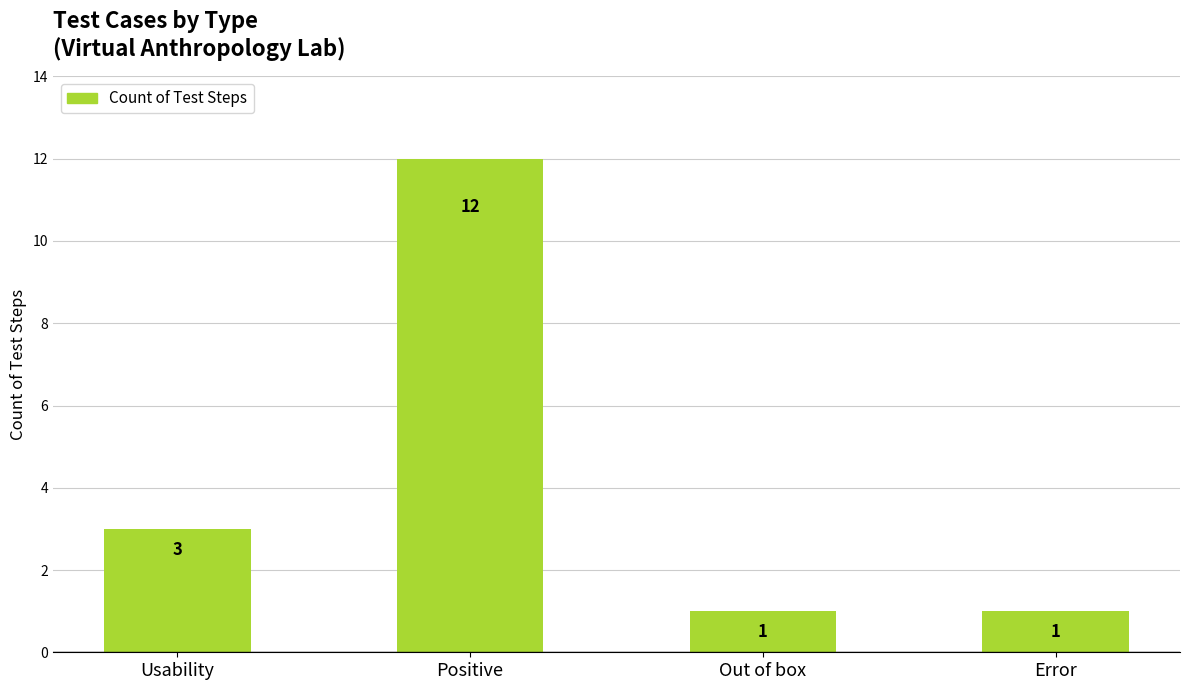

What is the greatest value displayed?

12